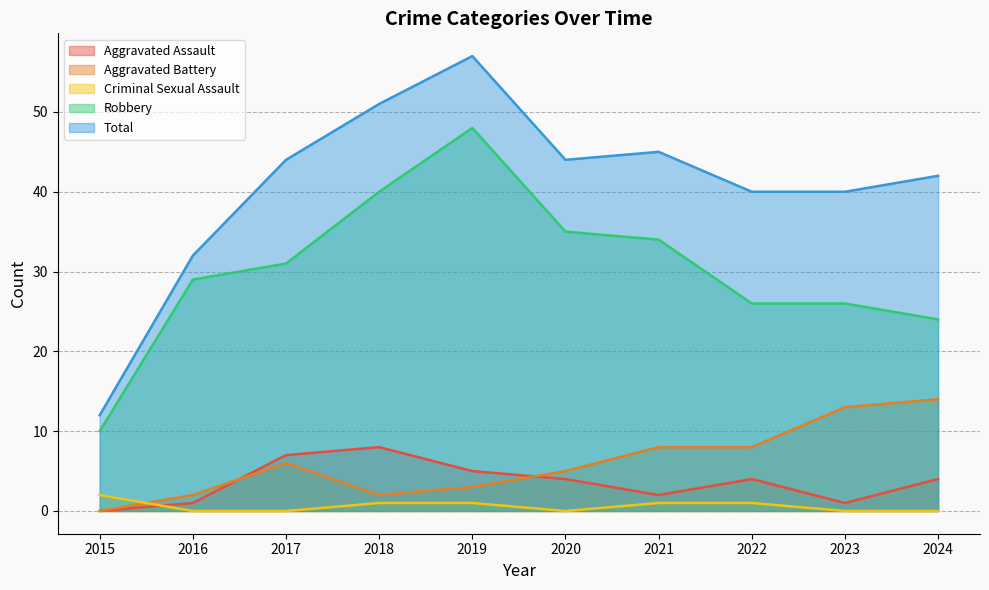

What is the sum of the Criminal Sexual Assault values at 2019 and 2024?

1